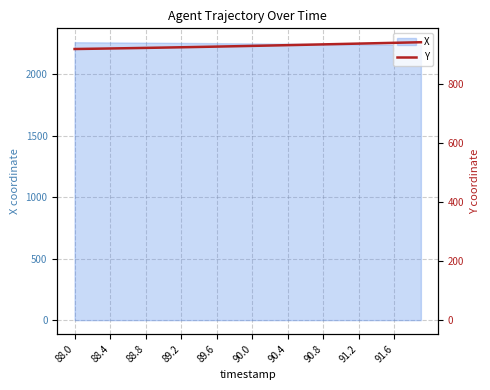

What is the difference between the values at 16 and 22?

3.6